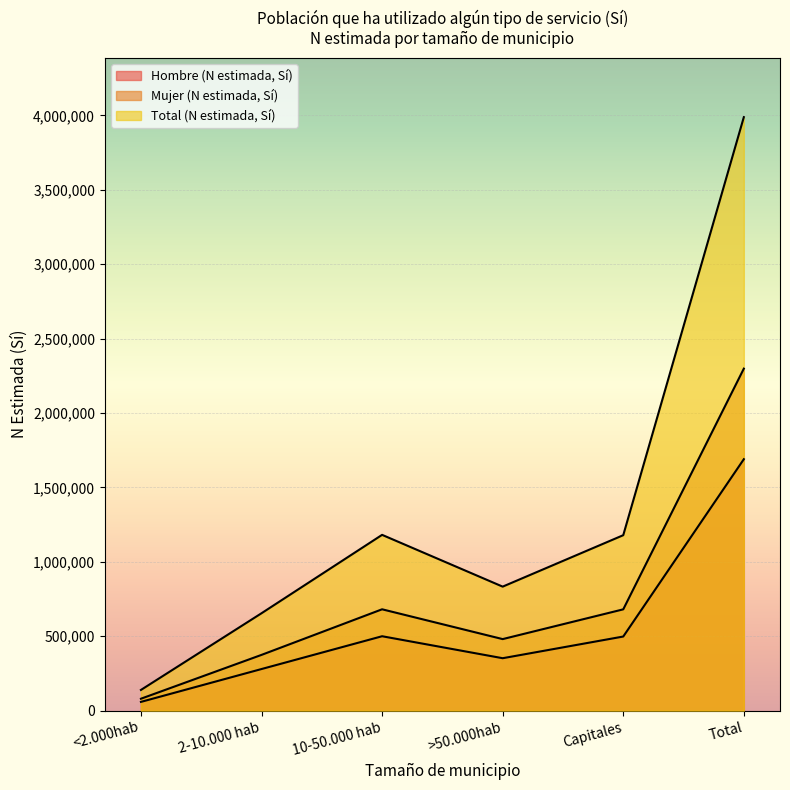

Between 10-50.000 hab and Total, which series saw the biggest shift?

Total (N estimada, Sí)